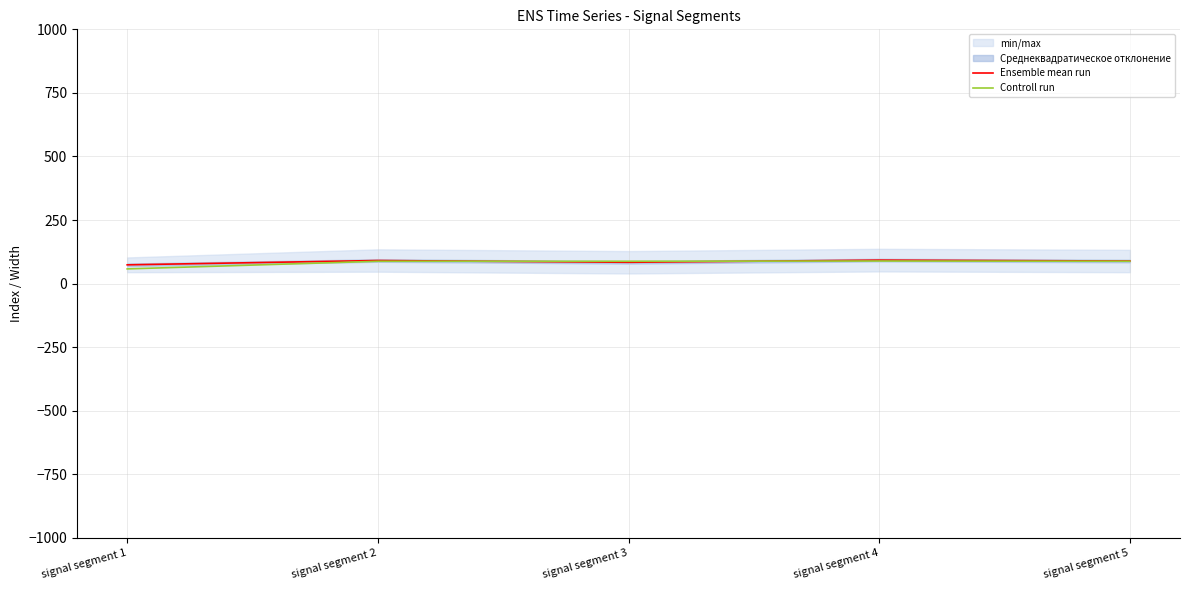

At which category is the sum across all series the highest?

signal segment 4